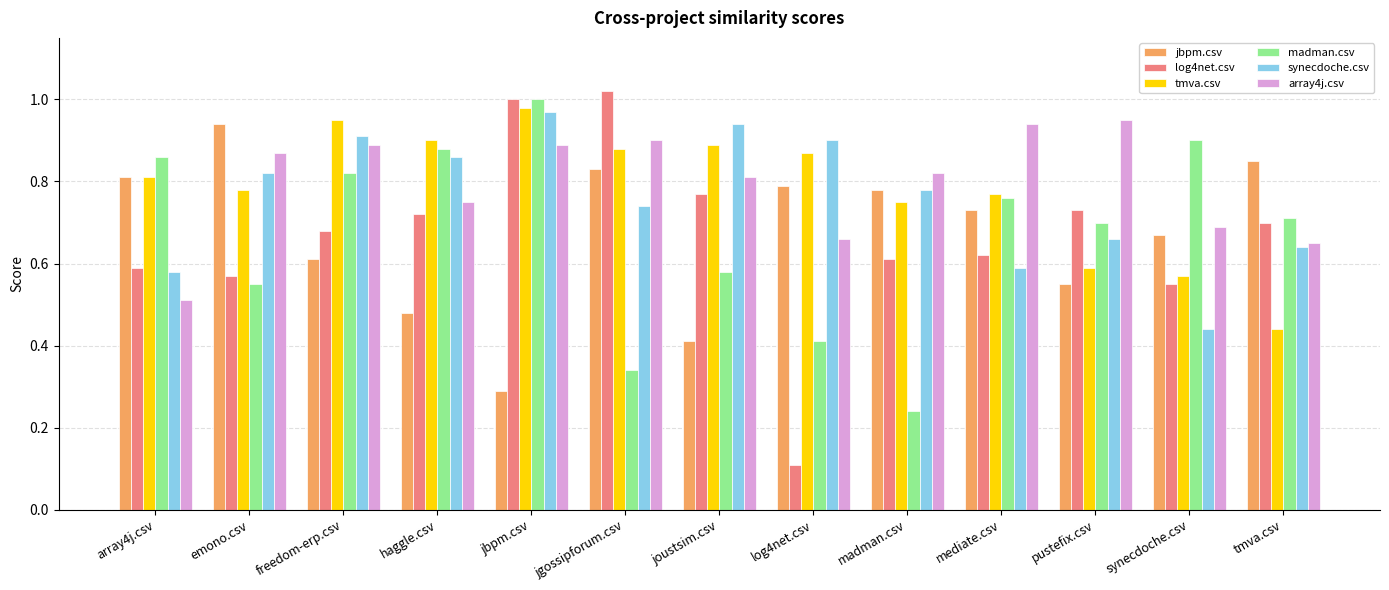

What is the label of the 1st bar from the right?

tmva.csv